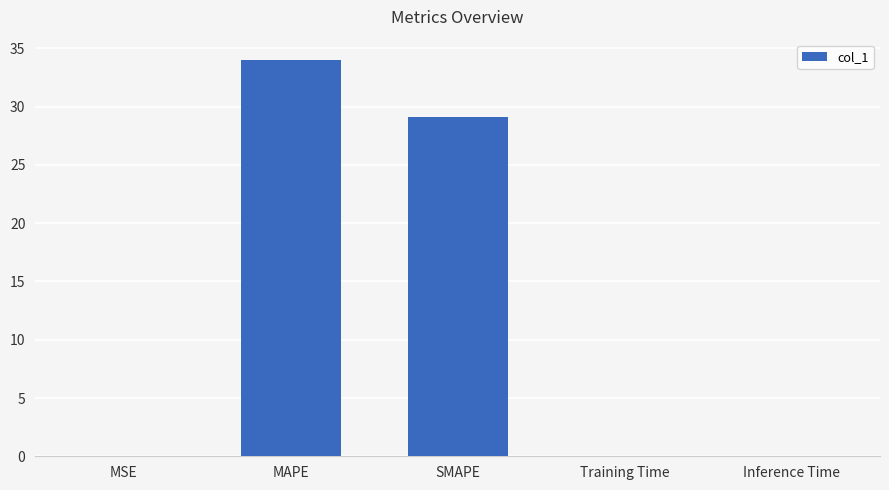

What is the average value?

12.6